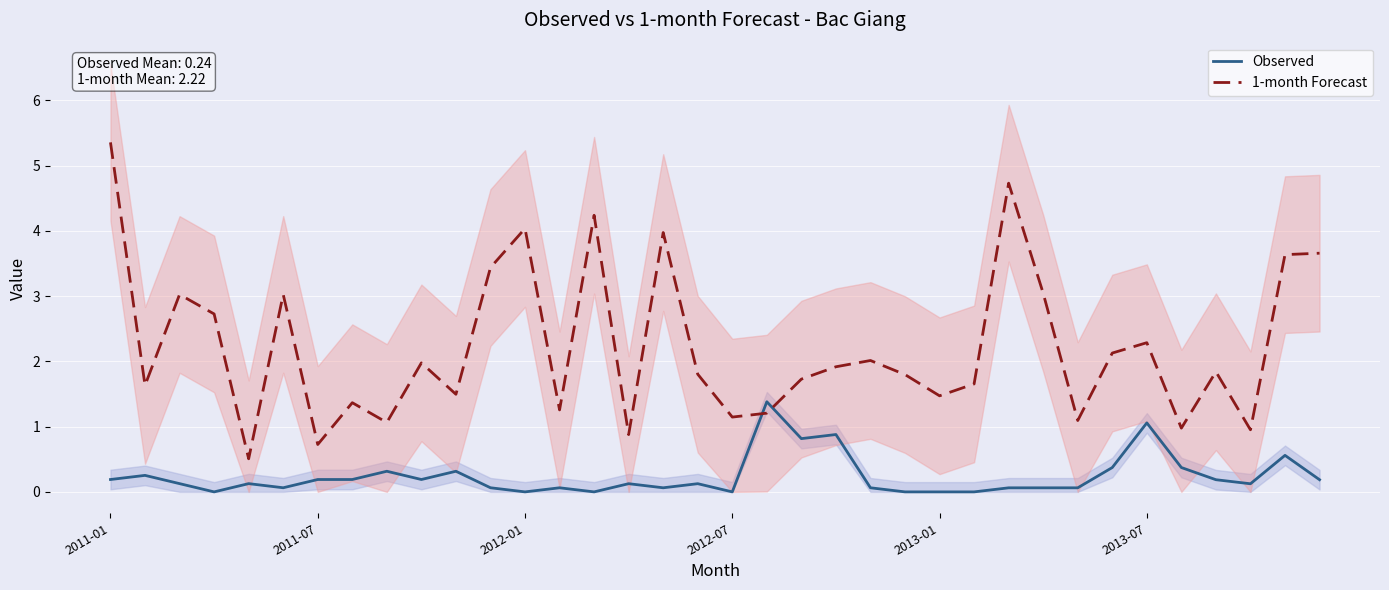

The 1-month Forecast series shows 0.7 at 2011-07. True or false?

True